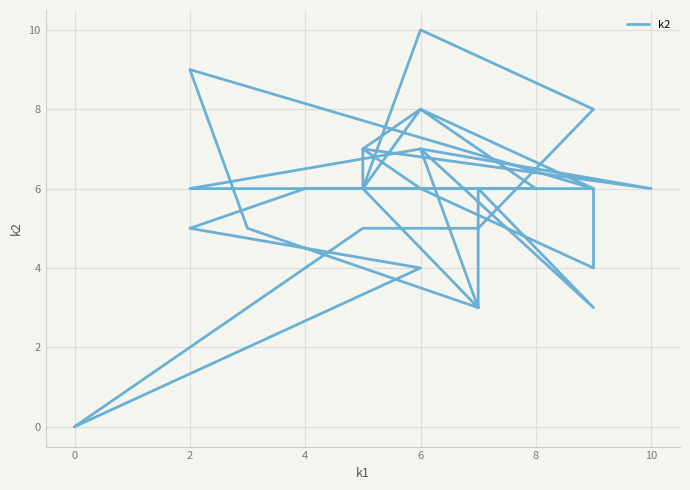

How many values are below 6?

12